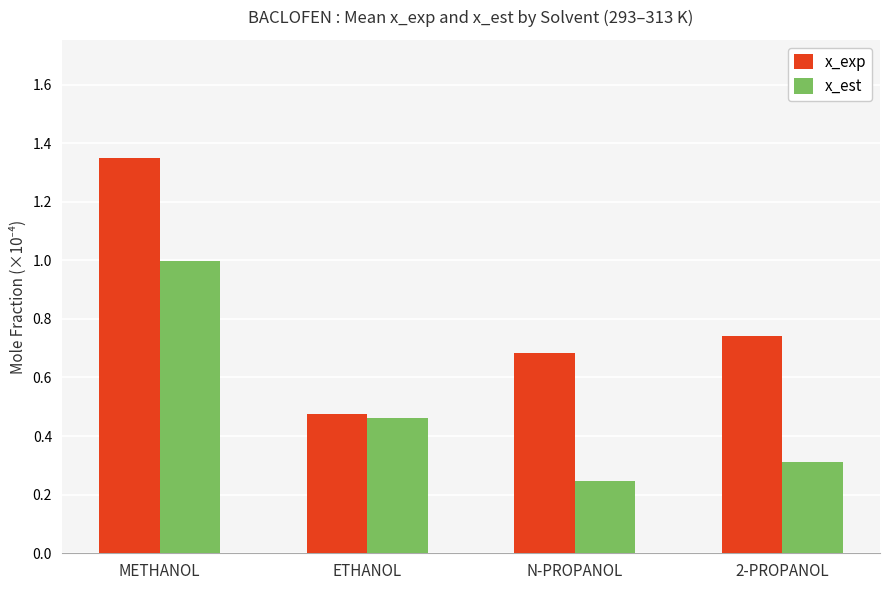

Is the value of x_est at METHANOL greater than the value of x_exp at 2-PROPANOL?

Yes